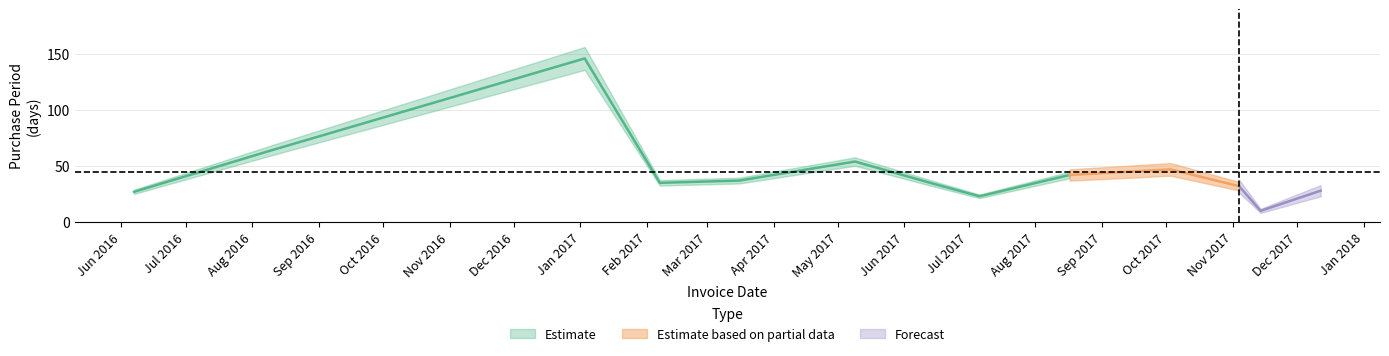

What is the difference between the maximum and minimum values?

136